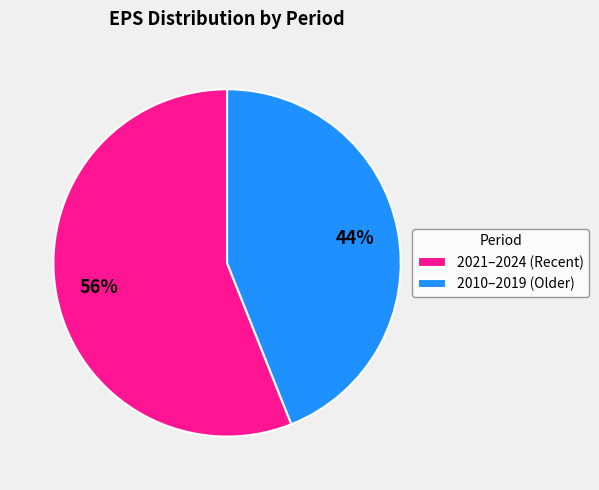

To the nearest percent, what is the average slice percentage?

50%